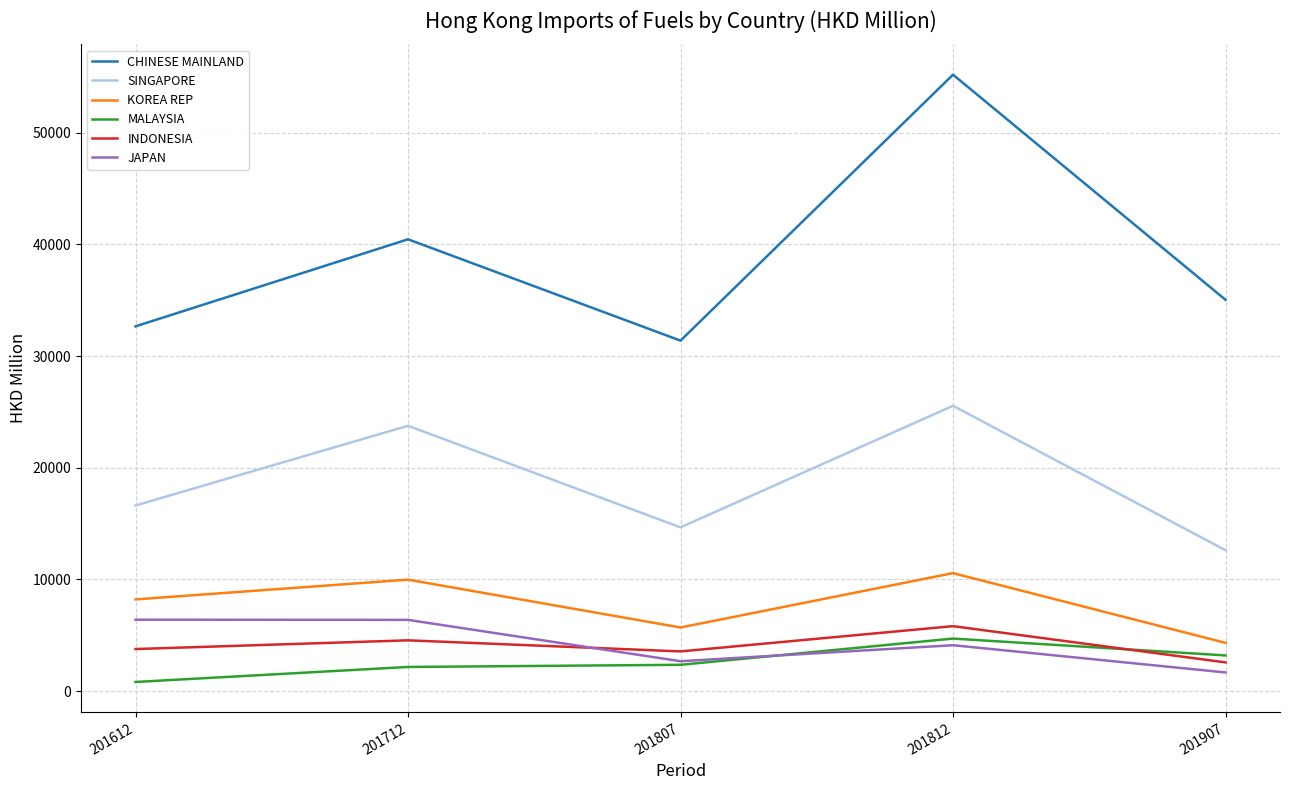

Which series changed the most between 201807 and 201812?

CHINESE MAINLAND